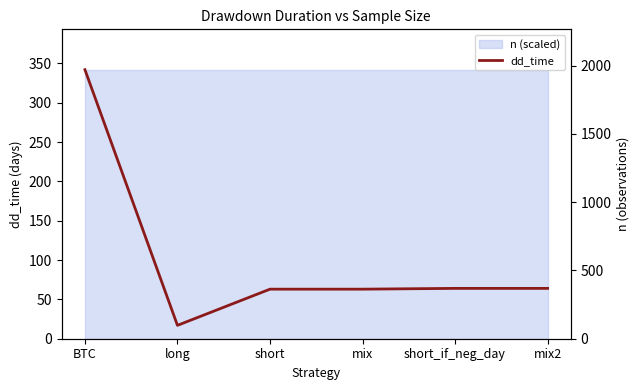

Is the value of dd_time at BTC greater than the value of n at mix2?

No